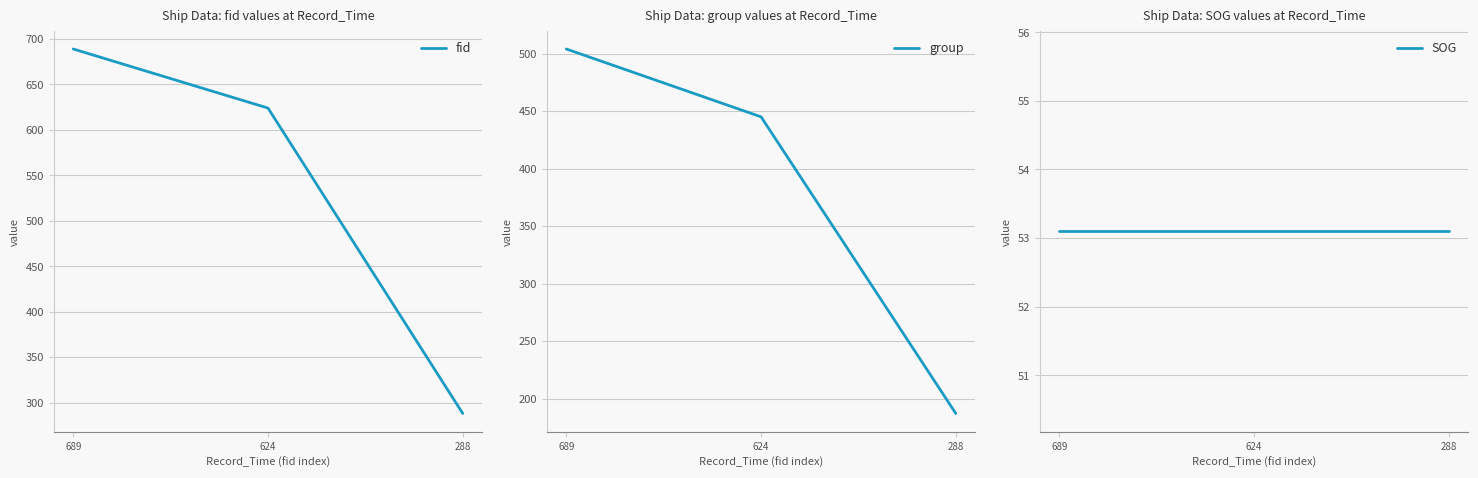

At which category is the sum across all series the highest?

689